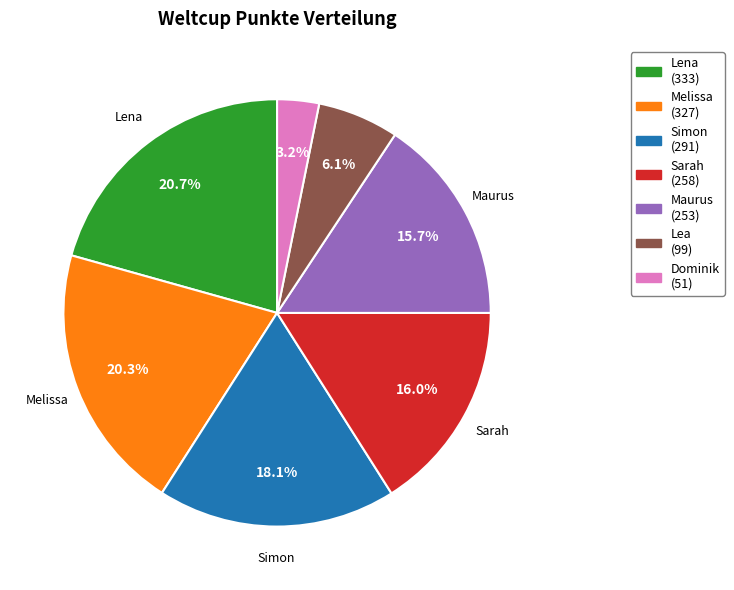

The Melissa slice represents 31% of the pie. True or false?

False